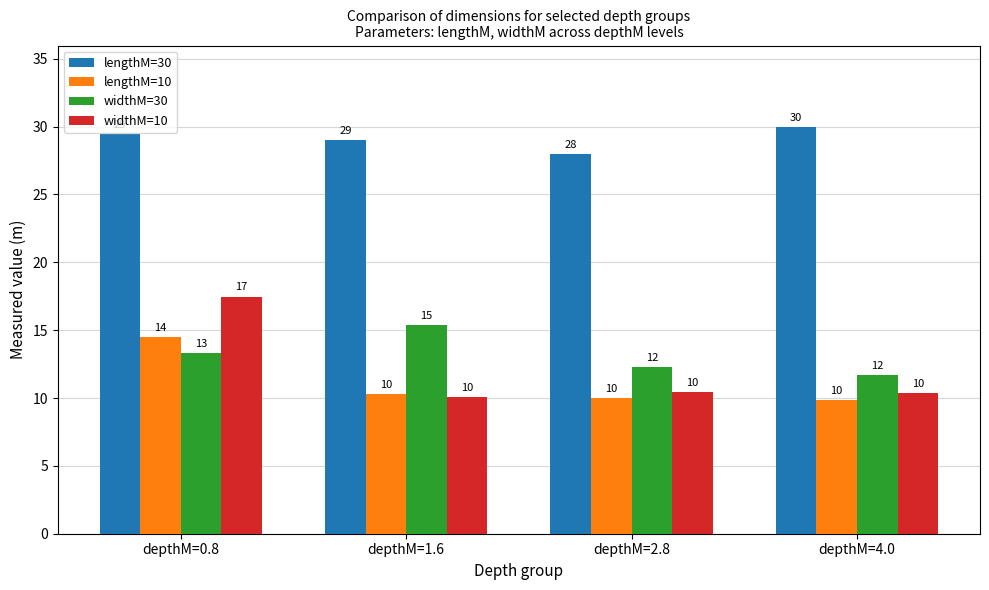

Does the chart contain stacked bars?

No